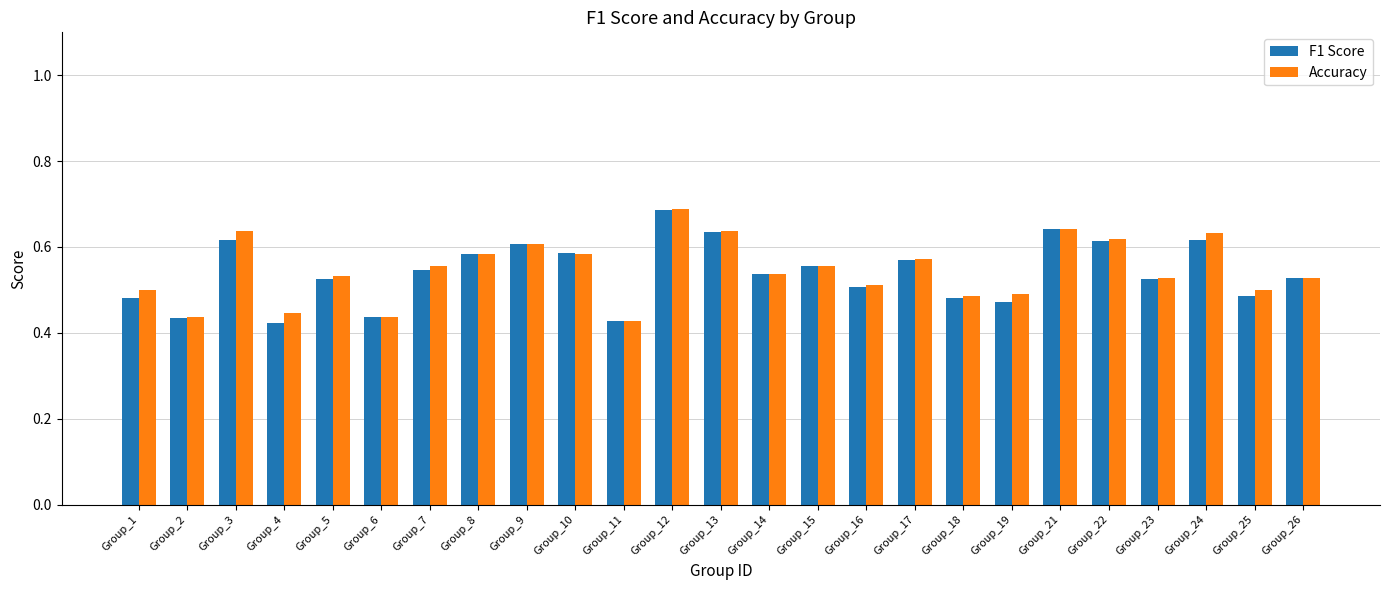

Is it true that Accuracy equals 0.1 at Group_3?

False